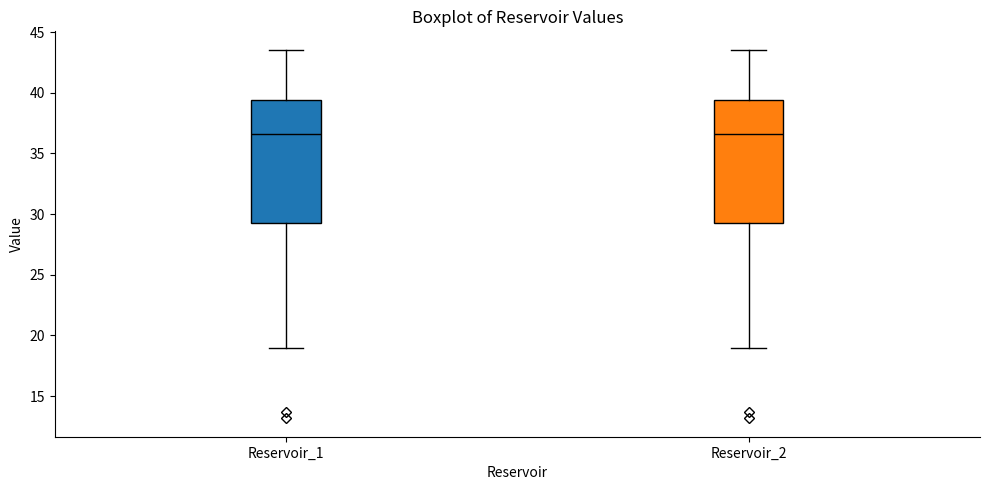

Reading left to right, read every box against the y-axis: the position of its median line, the range the box covers, and the ends of its whiskers. The values are not printed on the chart, so give them approximately, as read against the axis.

Reservoir_1: median 36.5, box 29.5 to 39.5, whiskers 19.0 to 43.5
Reservoir_2: median 36.5, box 29.5 to 39.5, whiskers 19.0 to 43.5